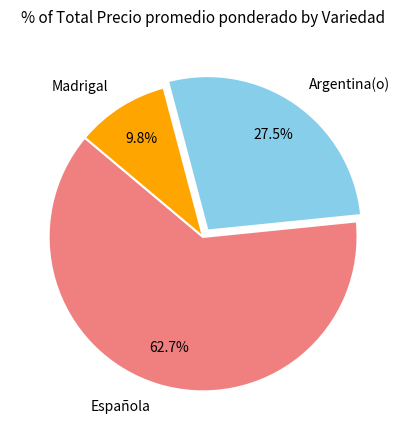

Is Argentina(o) the majority of the pie?

No